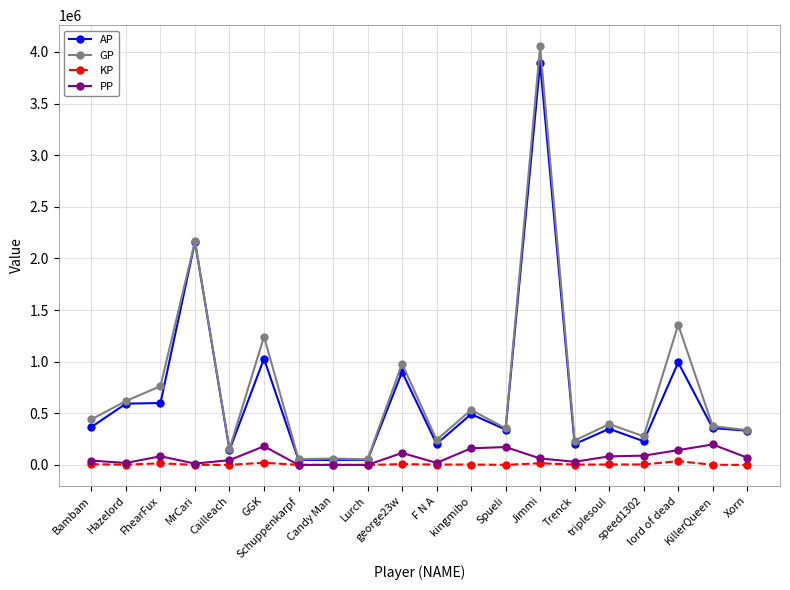

True or false: PP and GP intersect in this chart.

False